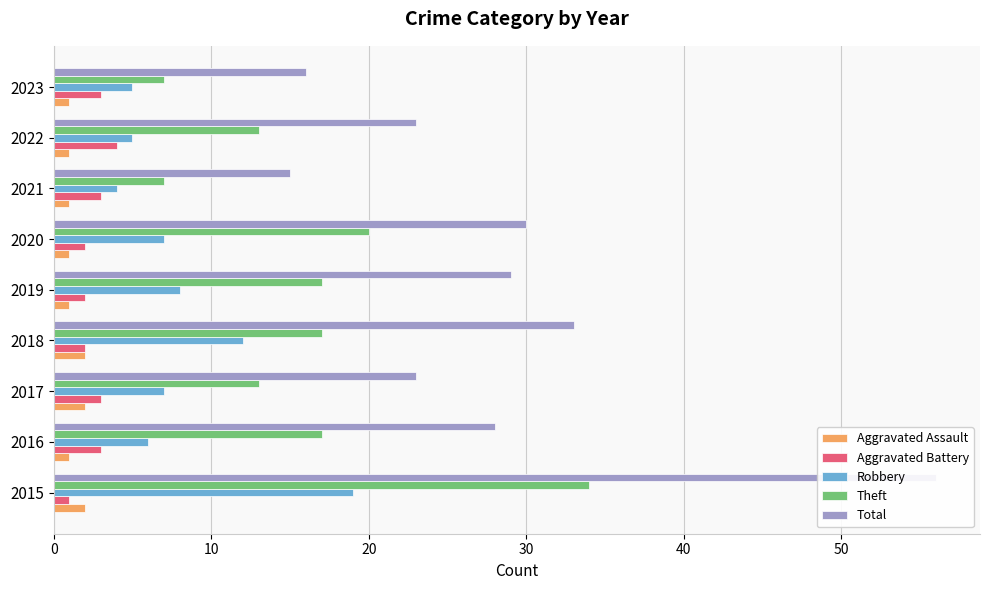

Which has a higher value, 2018 or 2016?

2018